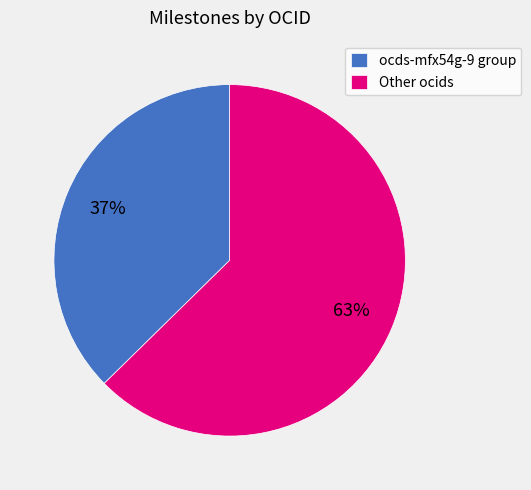

Which slice is the smallest?

ocds-mfx54g-9 group